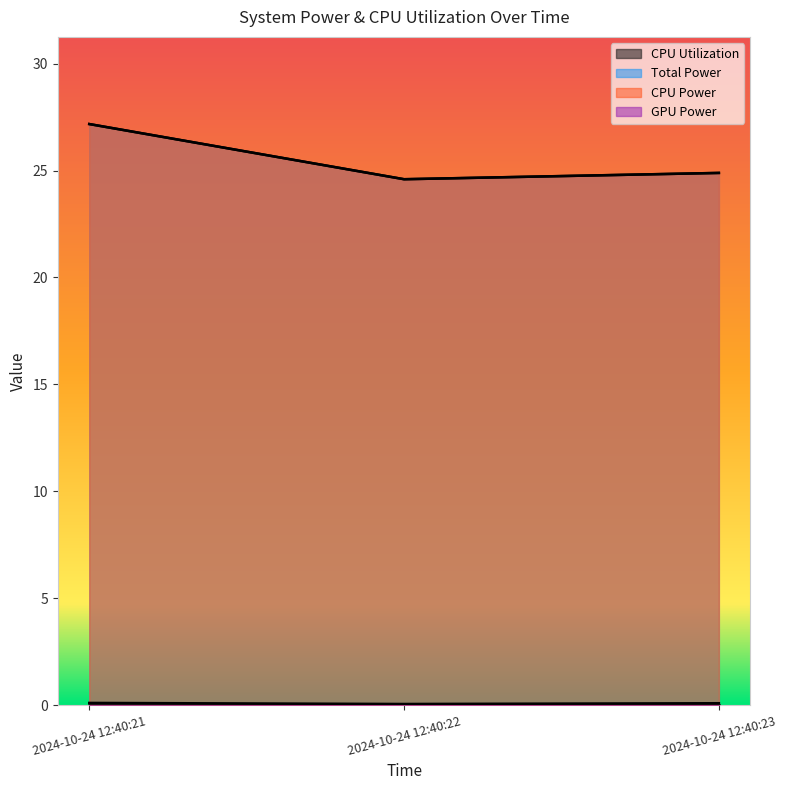

Is the value of CPU Power at 2024-10-24 12:40:21 greater than the value of Total Power at 2024-10-24 12:40:23?

Yes